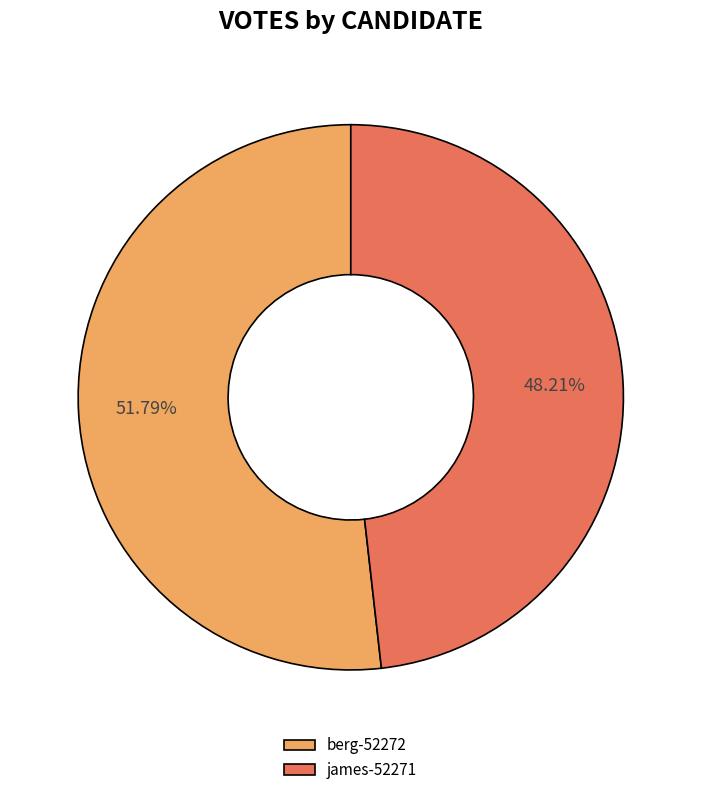

Count the number of slices in the pie.

2